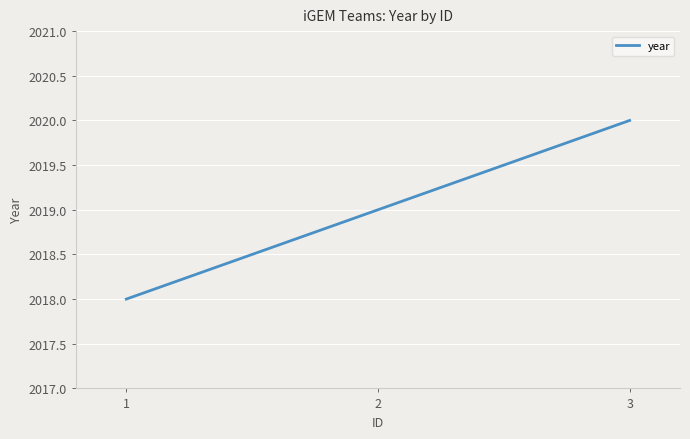

Which label corresponds to the smallest value in the chart?

1